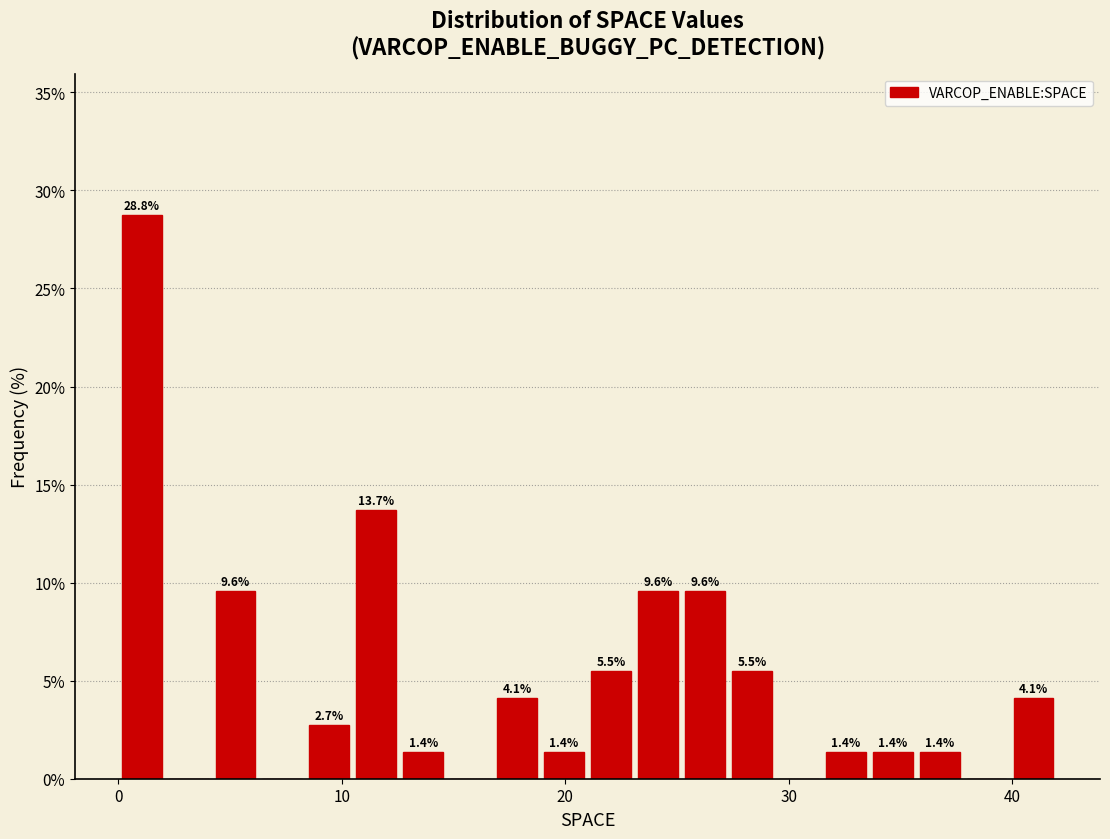

Around what value on the x-axis is the tallest bar? Give the approximate position of its centre, as read against the axis.

1